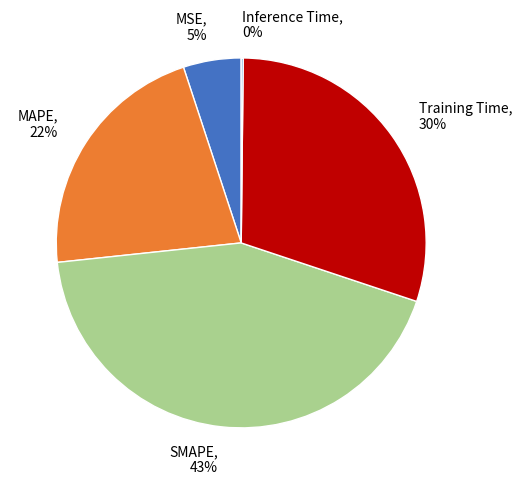

To the nearest percent, what is the average slice percentage?

20%